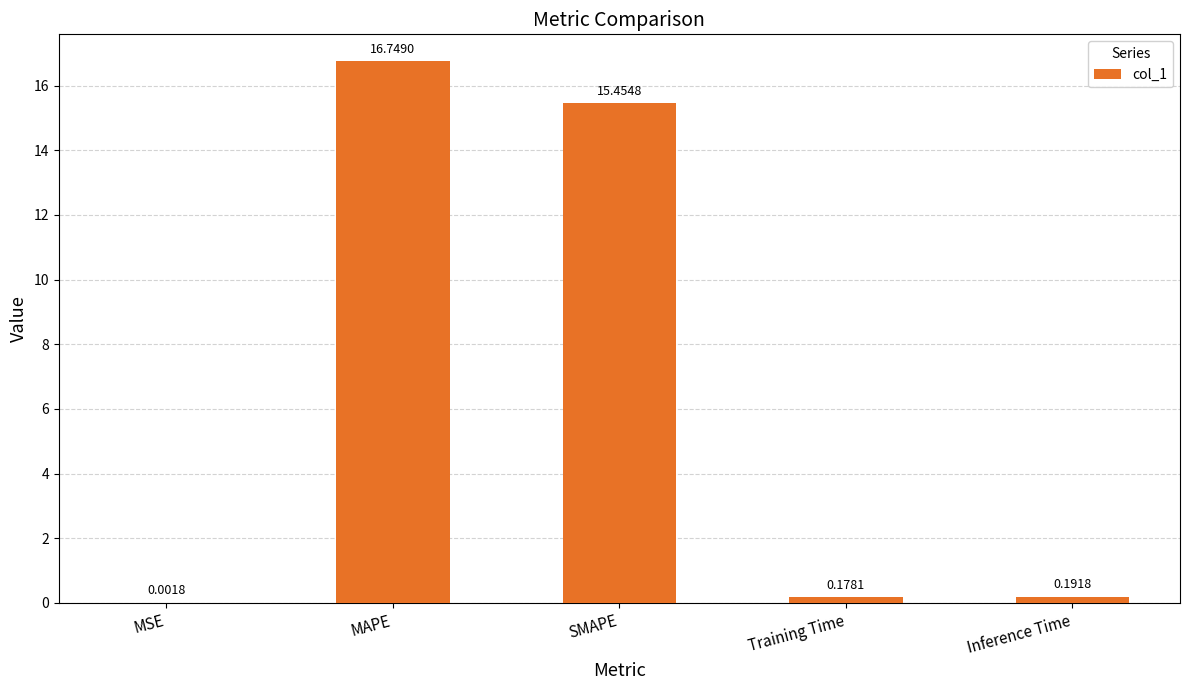

How many categories are shown in the chart?

5